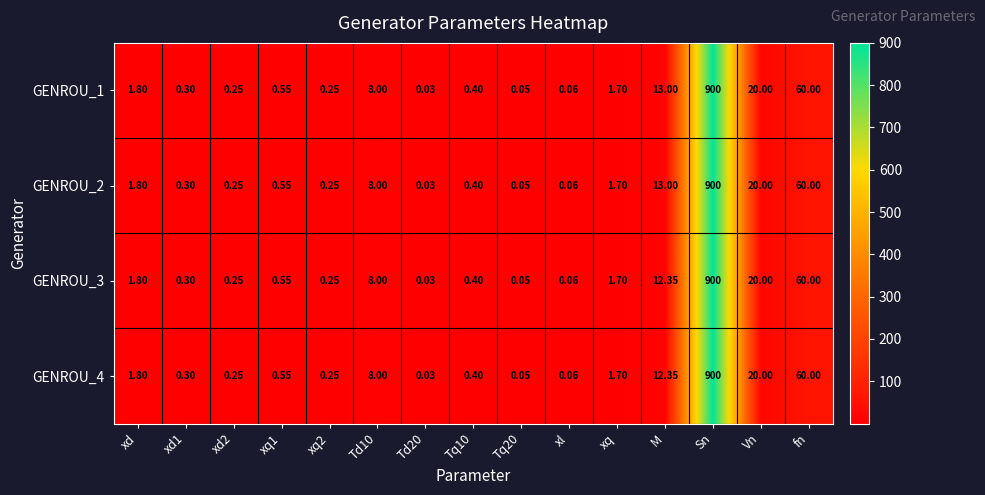

What is the maximum value shown in the chart?

900.0